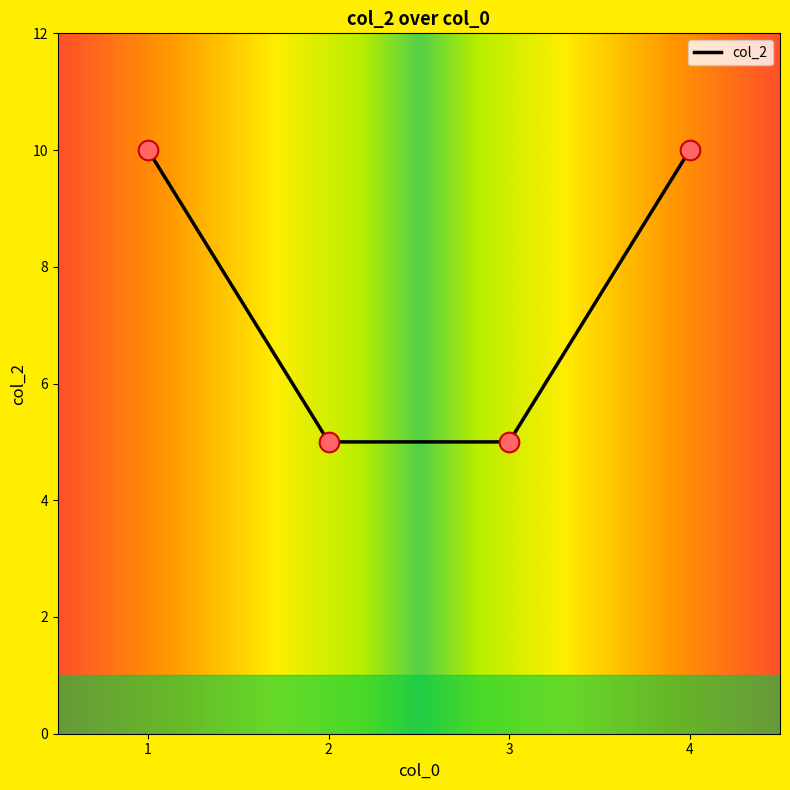

Between 2 and 1, which is larger?

1